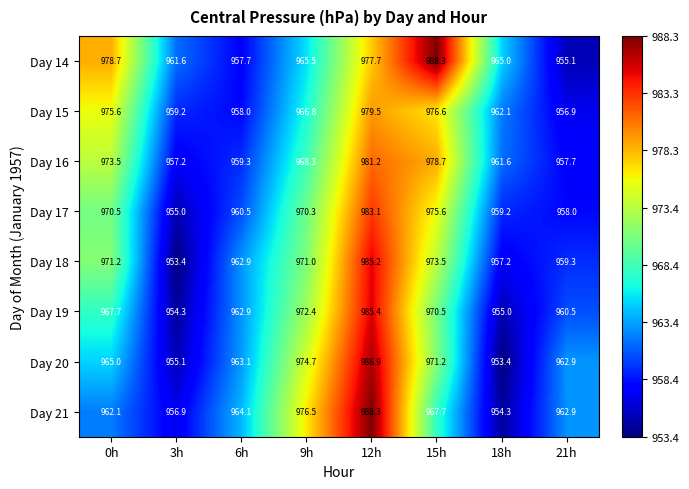

What is the sum of all Day 15 values?

7734.7